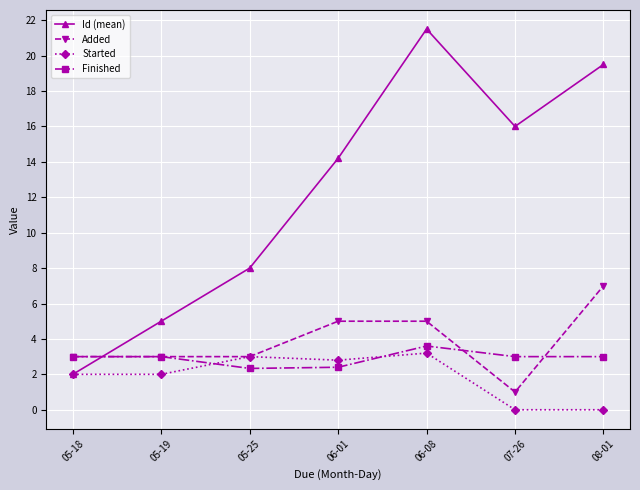

Which series changed the most between 07-26 and 08-01?

Added